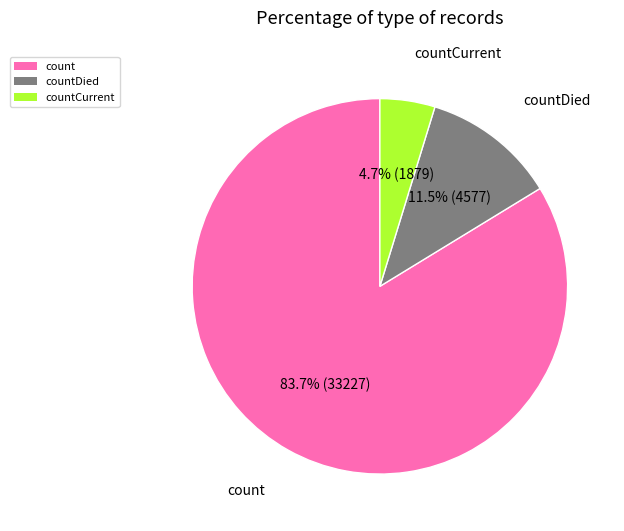

What is the majority slice?

count